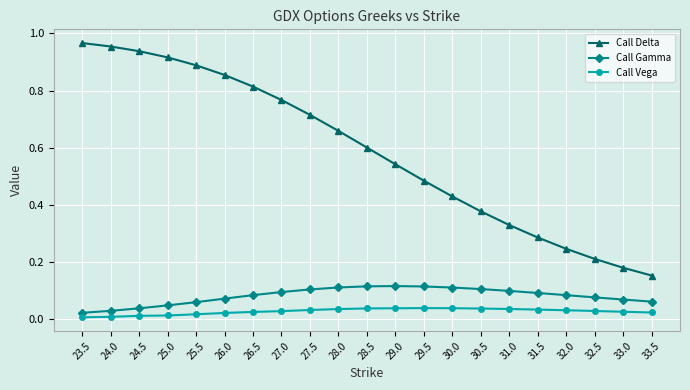

Which series has the largest range (max minus min)?

Call Delta